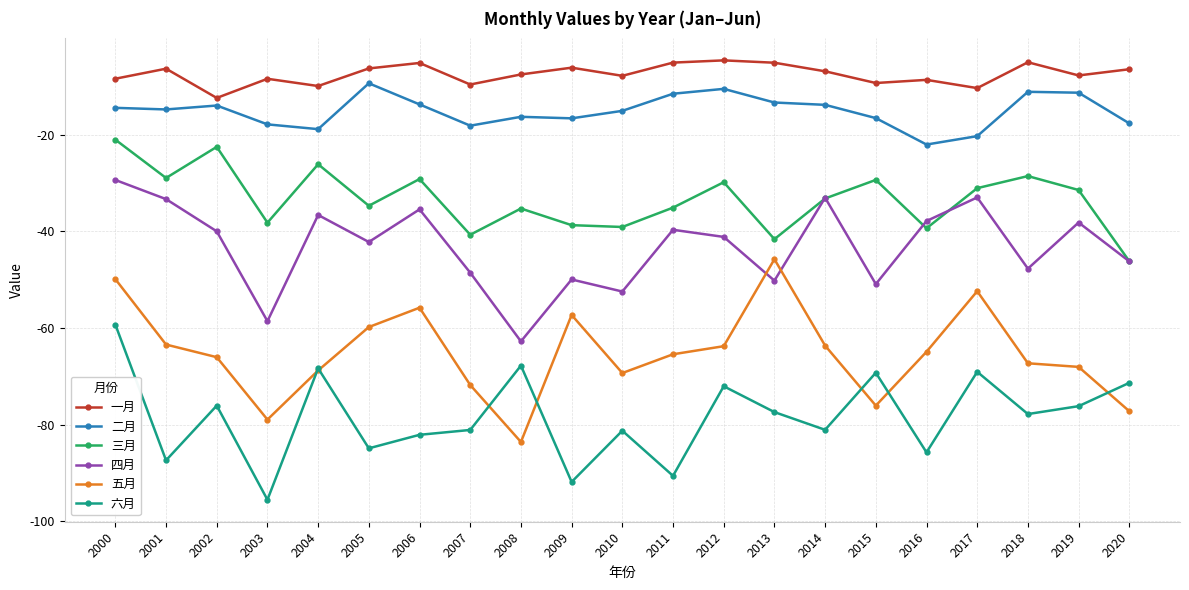

True or false: 五月 has more than 0 points higher than both neighbors.

True